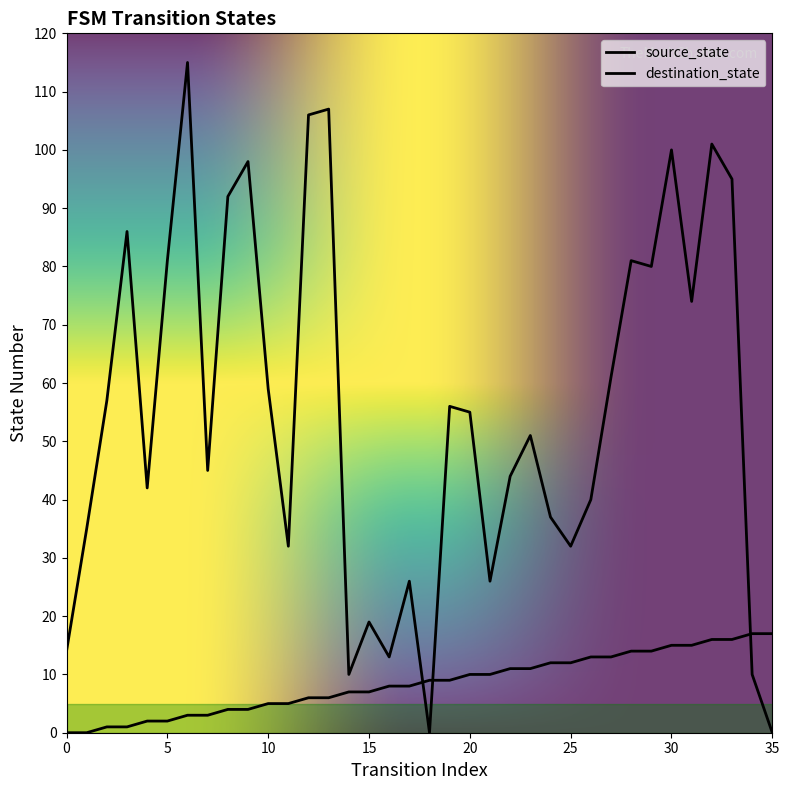

Rank the series by their average value, from lowest to highest.

source_state, destination_state